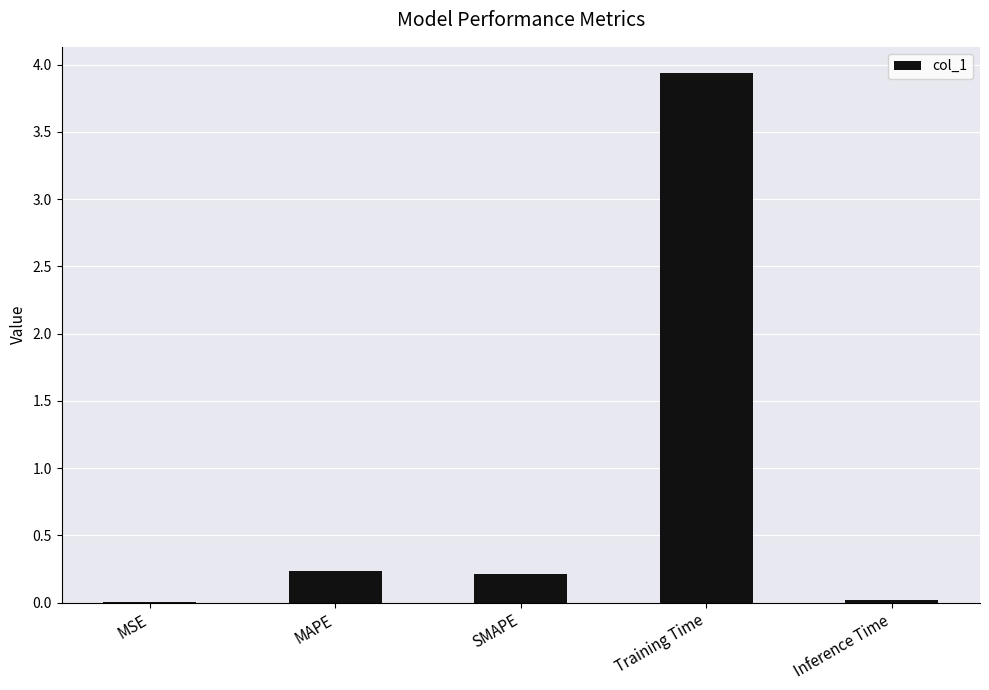

What is the approximate value at Training Time?

3.9